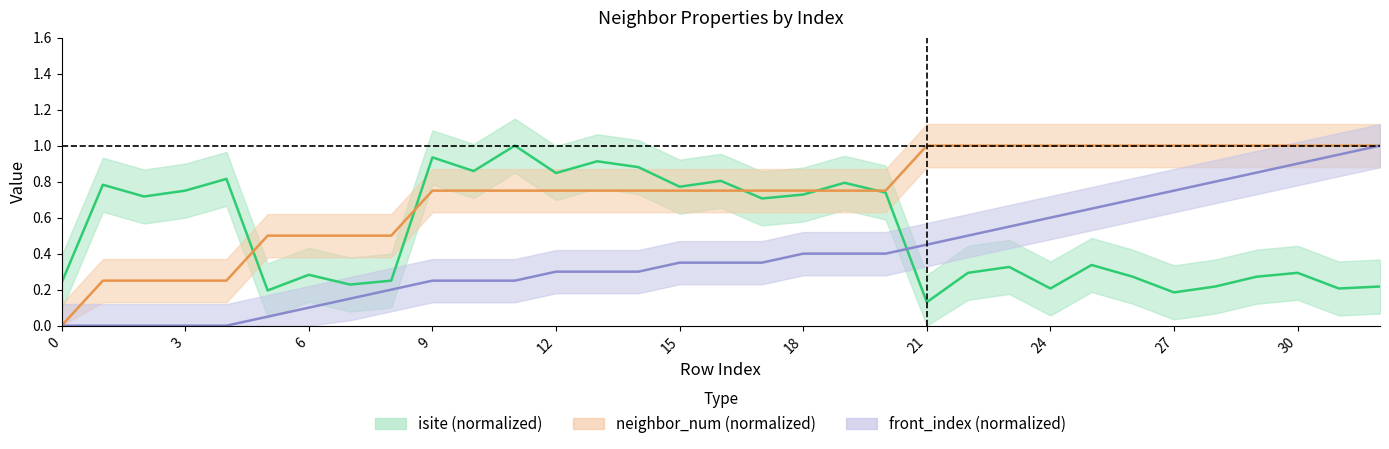

Which category has the highest value in the neighbor_num (normalized) series?

21